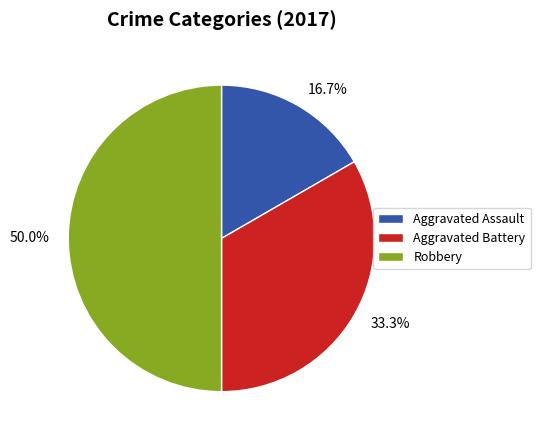

Is it true that Aggravated Battery is 33% of the pie?

True